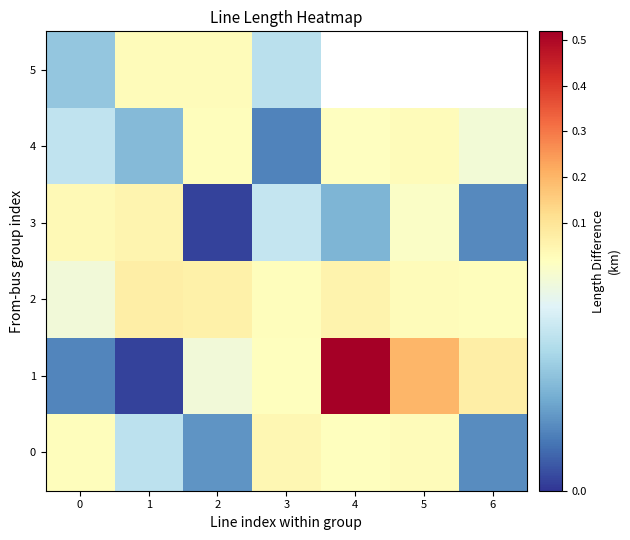

Which category has the highest value across all series?

4